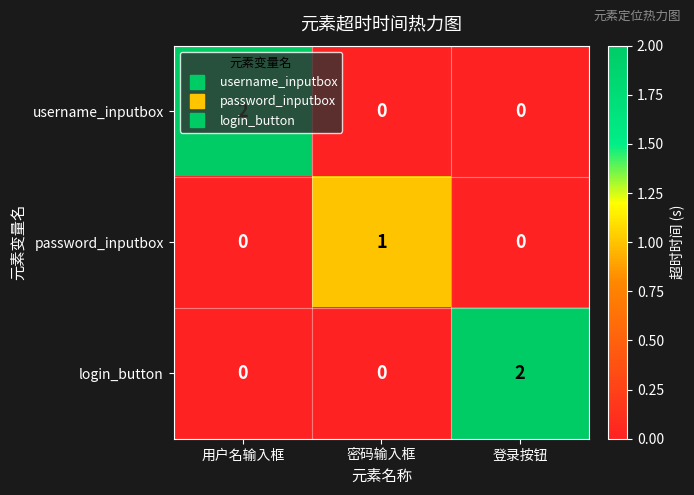

The value of username_inputbox at 密码输入框 is 1. True or false?

False